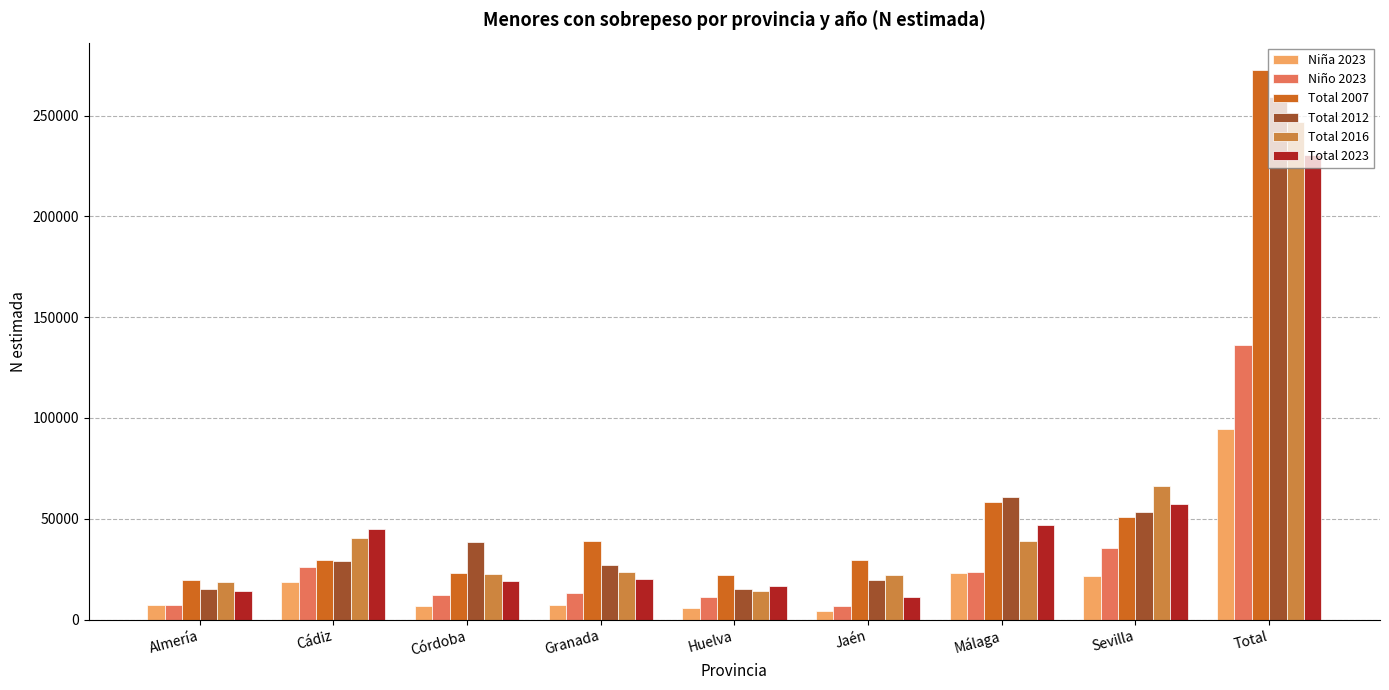

At which category is the sum across all series the highest?

Total